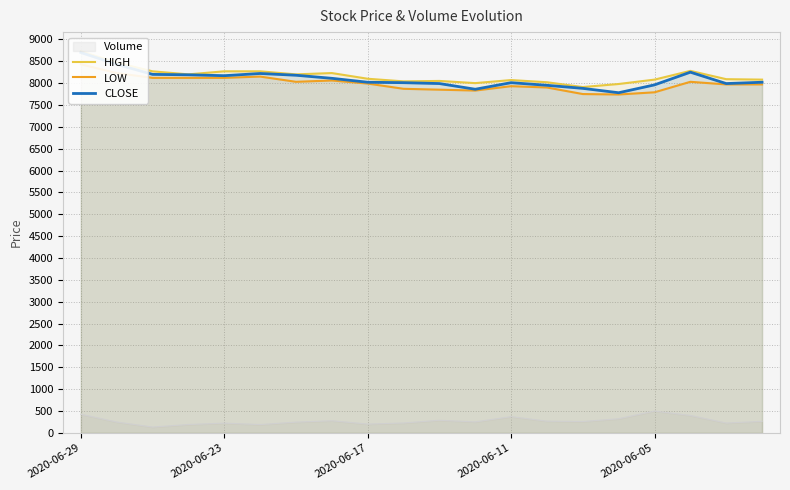

Reading left to right, transcribe all the data shown in this chart.

HIGH: 8730	8470	8270	8200	8270	8270	8200	8230	8100	8040	8050	8000	8070	8020	7910	7980	8080	8280	8090	8080
LOW: 8430	8230	8120	8120	8120	8150	8030	8060	7990	7870	7850	7830	7930	7900	7750	7740	7790	8030	7970	7970
CLOSE: 8700	8430	8200	8190	8170	8220	8180	8110	8020	8010	7990	7860	8010	7950	7880	7780	7960	8250	7990	8020